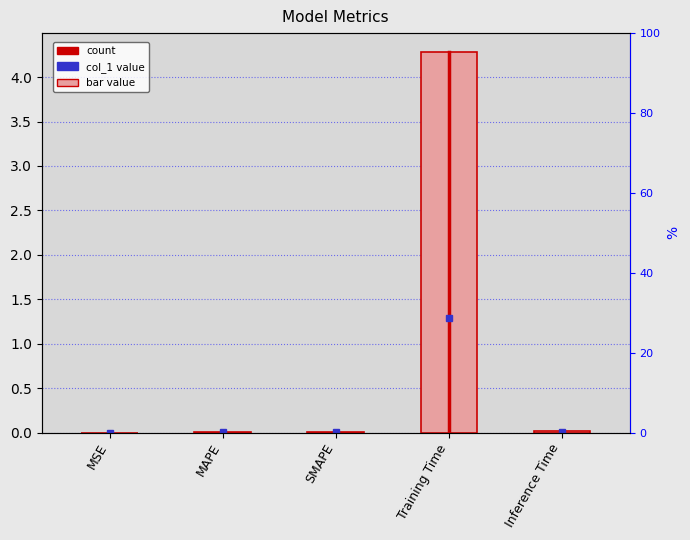

Is it true that the value at MSE is 0.0?

True